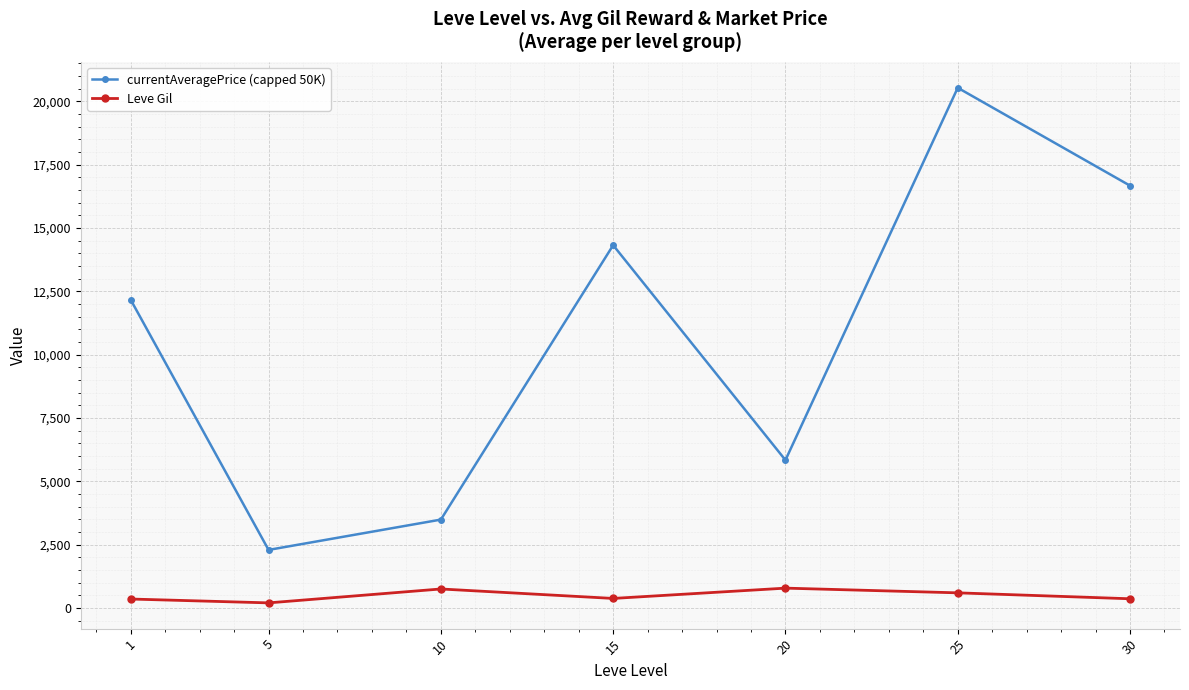

True or false: currentAveragePrice (capped 50K) has a value of 2289.0 at 5.

True